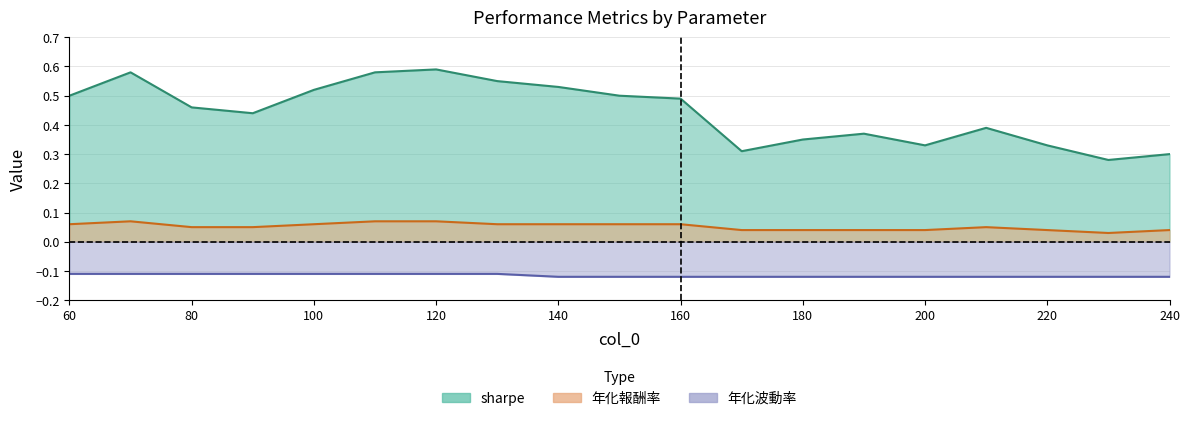

True or false: 年化報酬率 has more than 0 points higher than both neighbors.

True